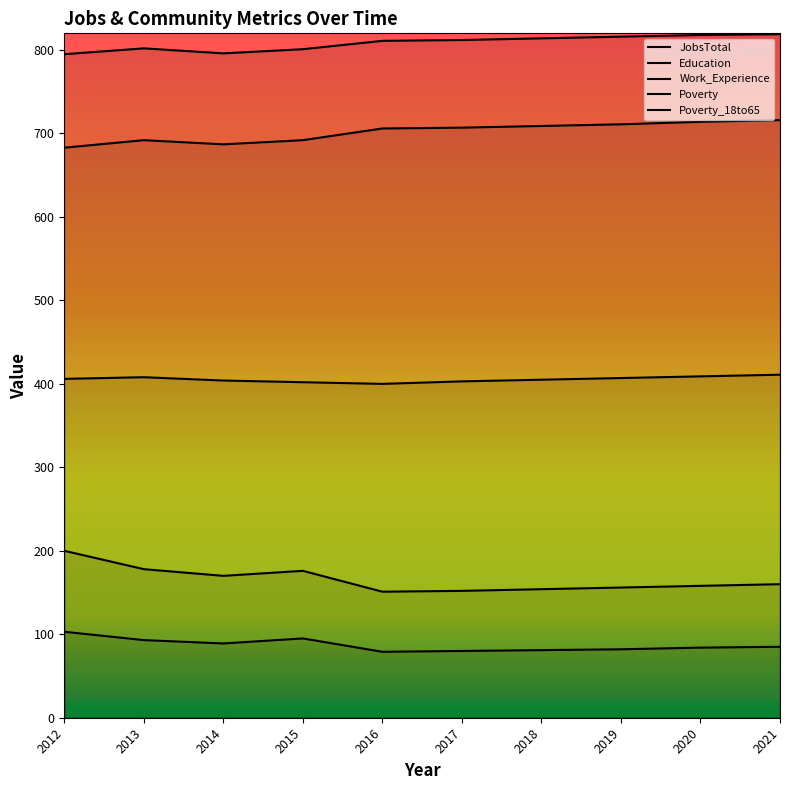

The JobsTotal series shows 403 at 2017. True or false?

True